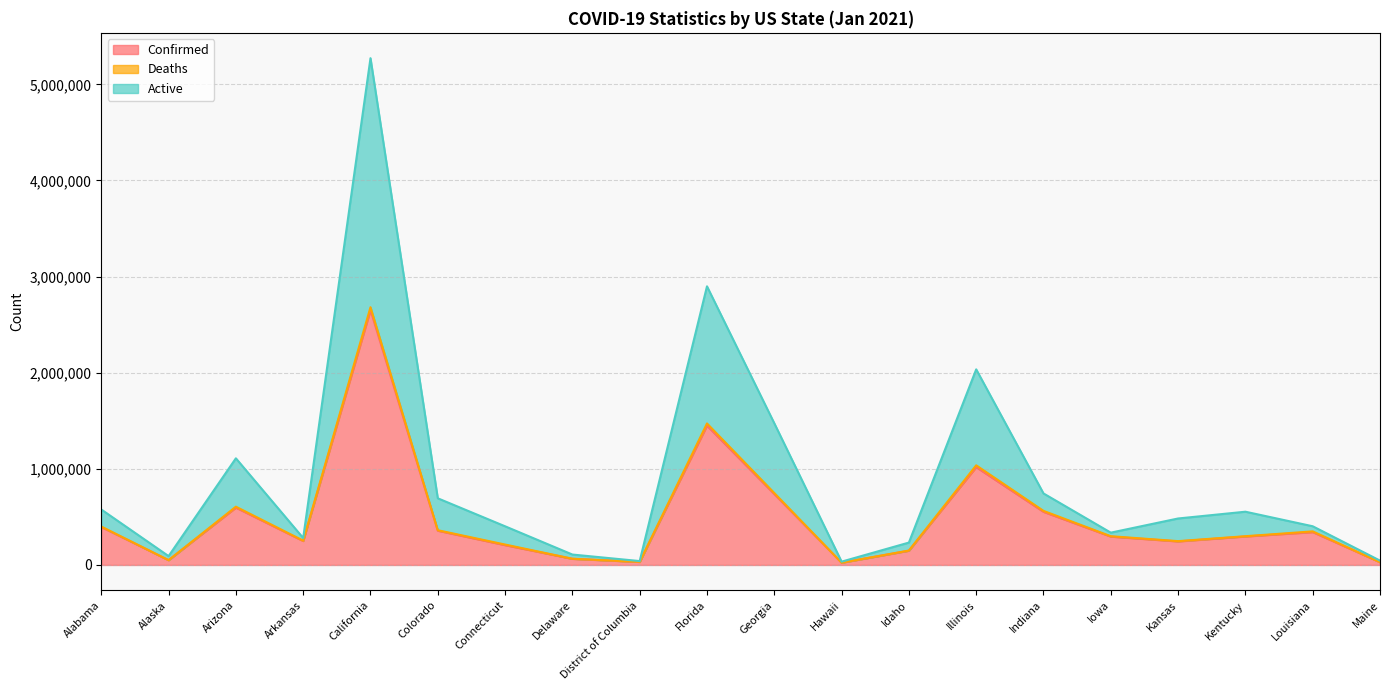

At which label is Confirmed closest to 1337582?

Florida